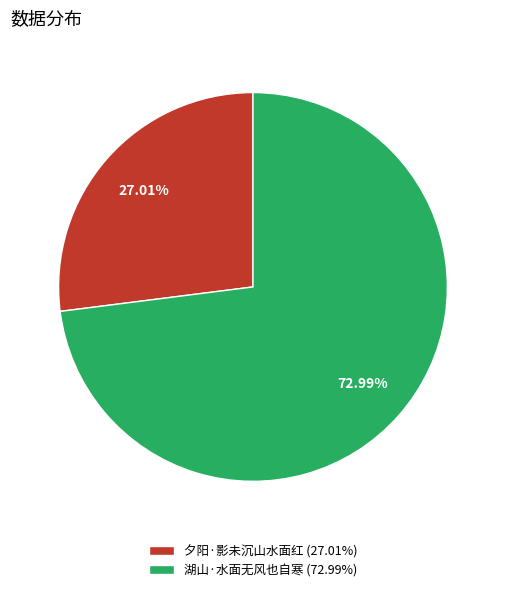

Is there any slice that represents more than half of the pie?

Yes